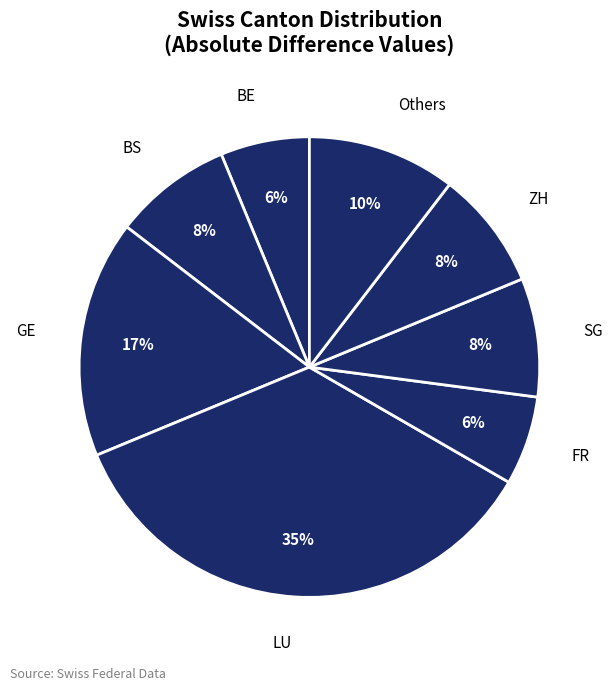

To the nearest percent, what is the average slice percentage?

12%